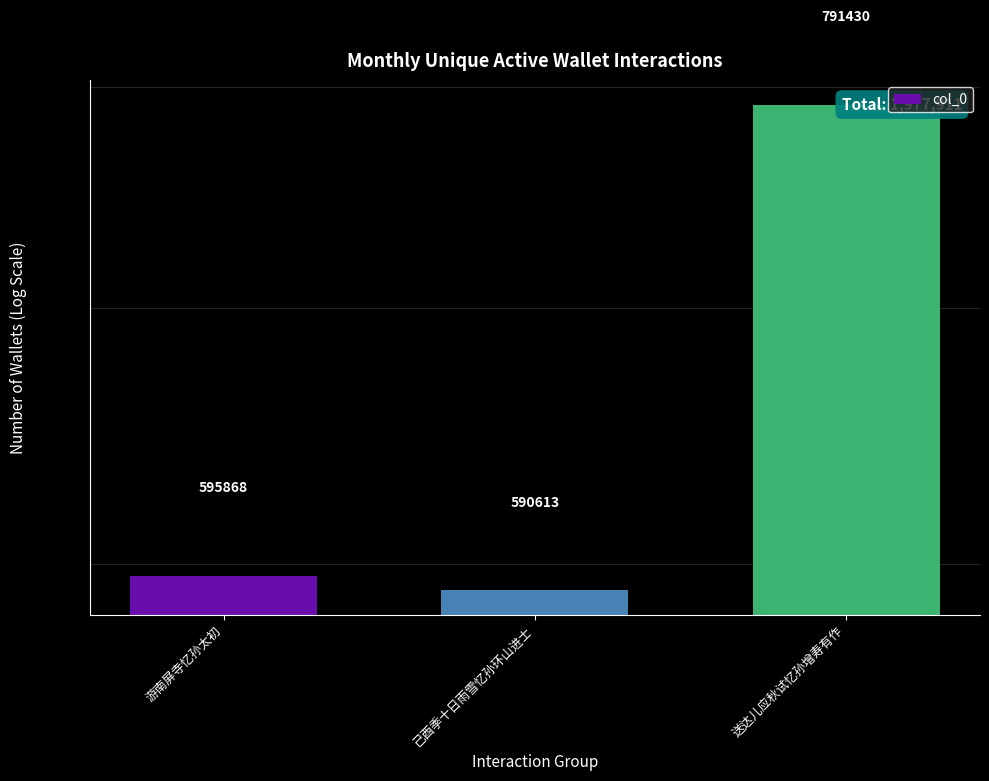

Rank the categories by value from highest to lowest.

送达儿应秋试忆孙增寿有作, 游南屏寺忆孙太初, 己酉季十日雨雪忆孙环山进士